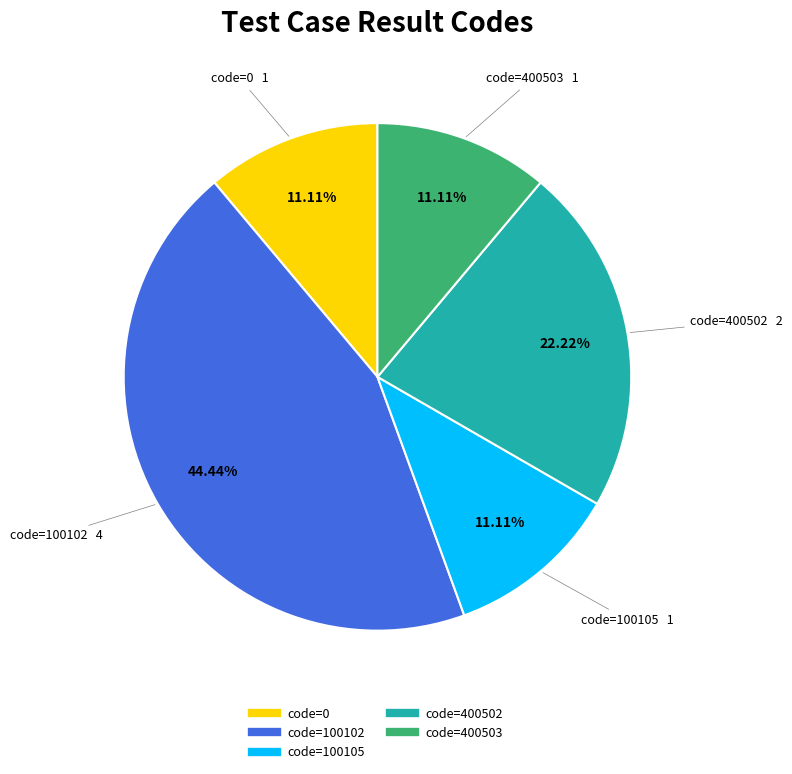

Is there any slice that represents more than half of the pie?

No